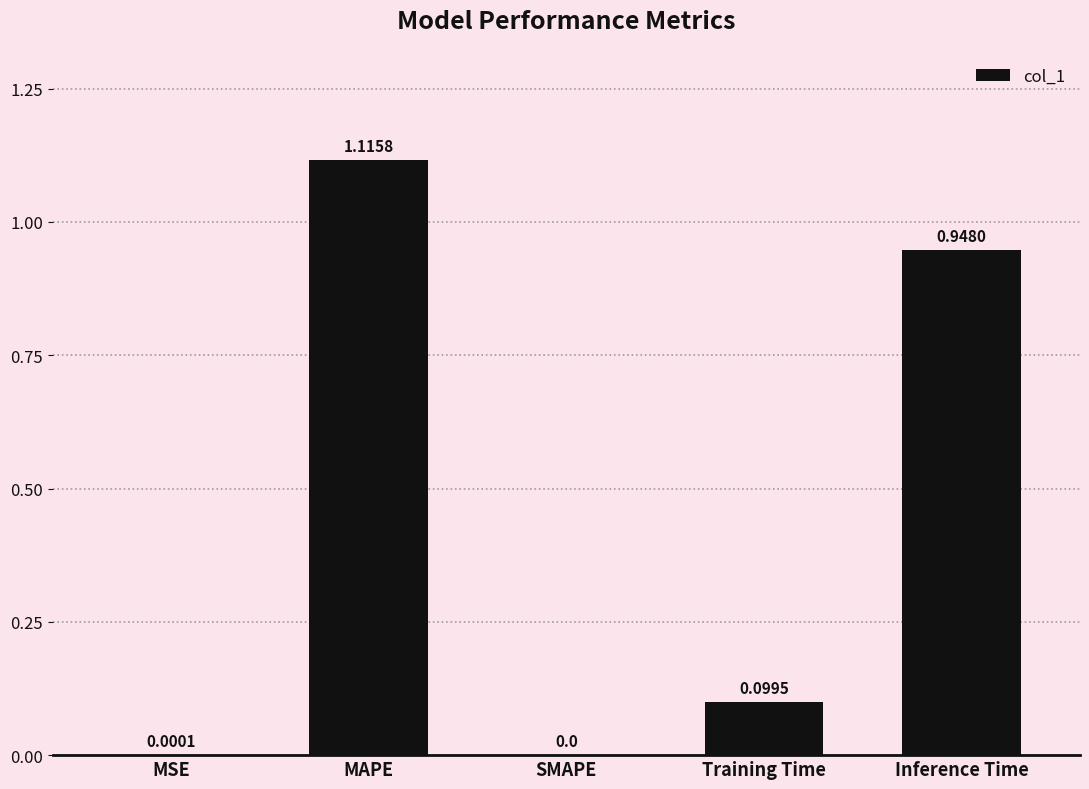

At which category does the chart reach its peak across all series?

MAPE